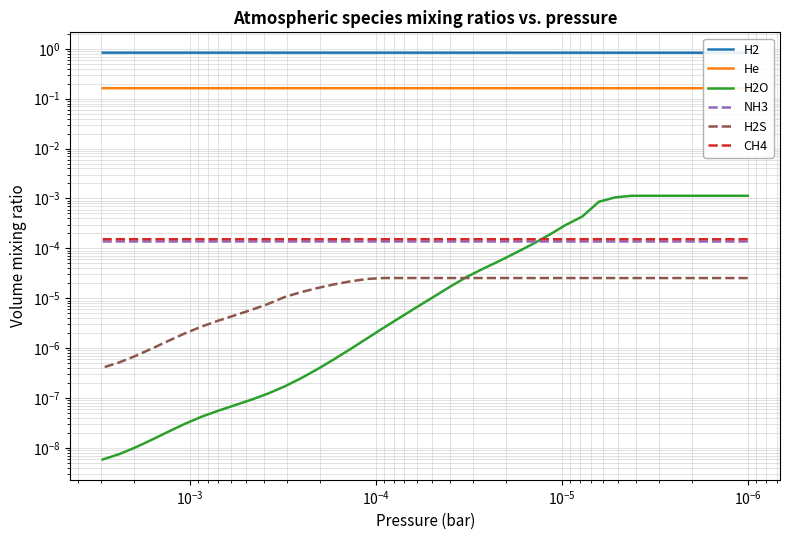

Which series has the largest total across all categories?

H2